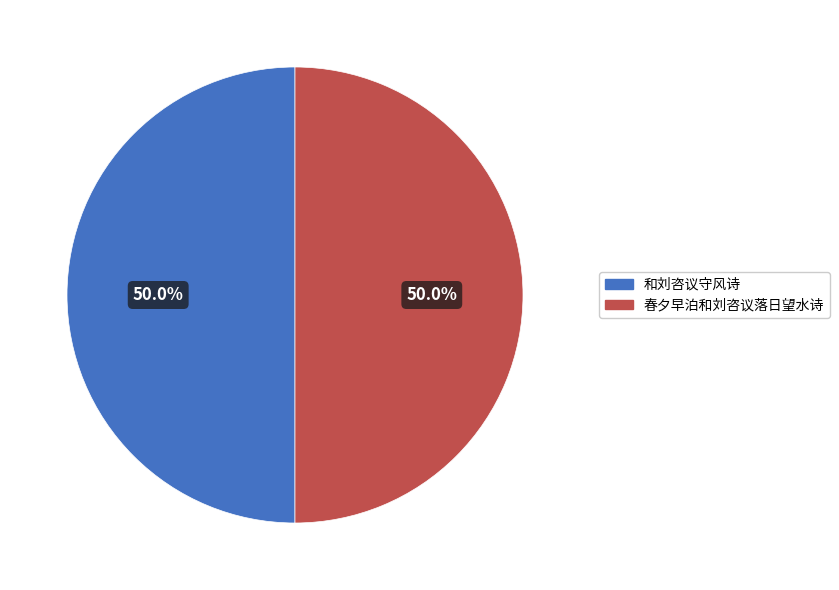

The 和刘咨议守风诗 slice represents 61% of the pie. True or false?

False